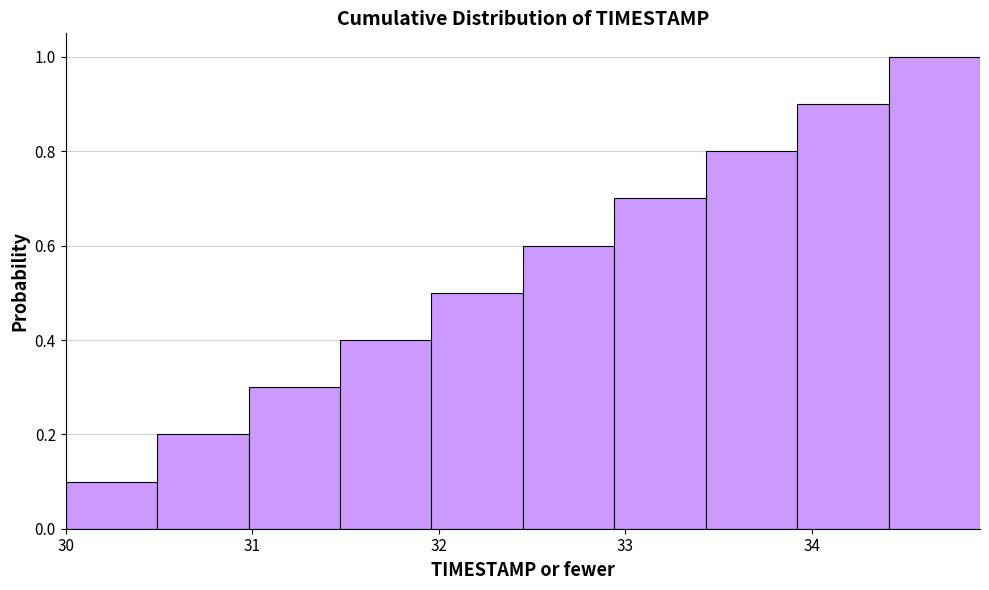

Reading left to right, transcribe this chart: for each bar, give the range it covers on the x-axis and its height. Neither the bar edges nor the heights are printed on the chart, so give them approximately, as read against the axes.

30.00 to 30.49: 0.1
30.49 to 30.98: 0.2
30.98 to 31.47: 0.3
31.47 to 31.96: 0.4
31.96 to 32.45: 0.5
32.45 to 32.94: 0.6
32.94 to 33.43: 0.7
33.43 to 33.92: 0.8
33.92 to 34.41: 0.9
34.41 to 34.90: 1.0